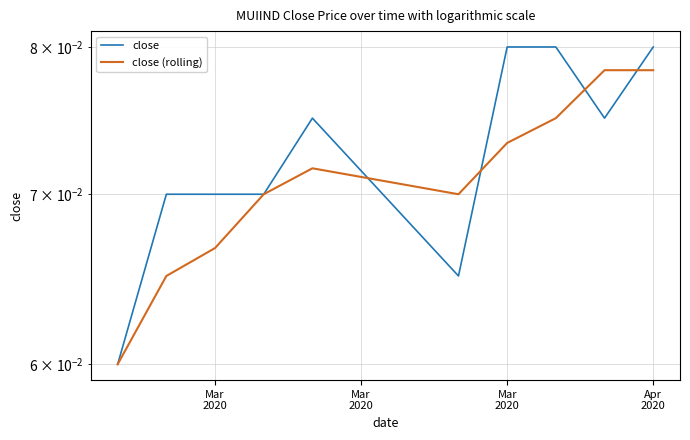

Where is close (rolling) nearest to the value 0?

Mar
2020